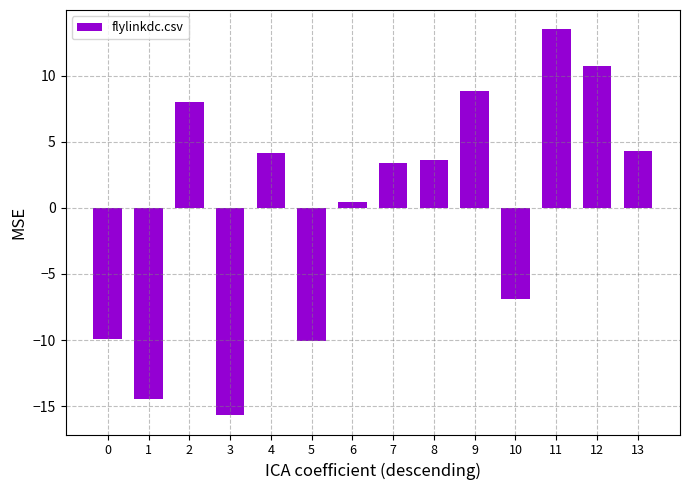

At which label does the data first exceed 3?

2